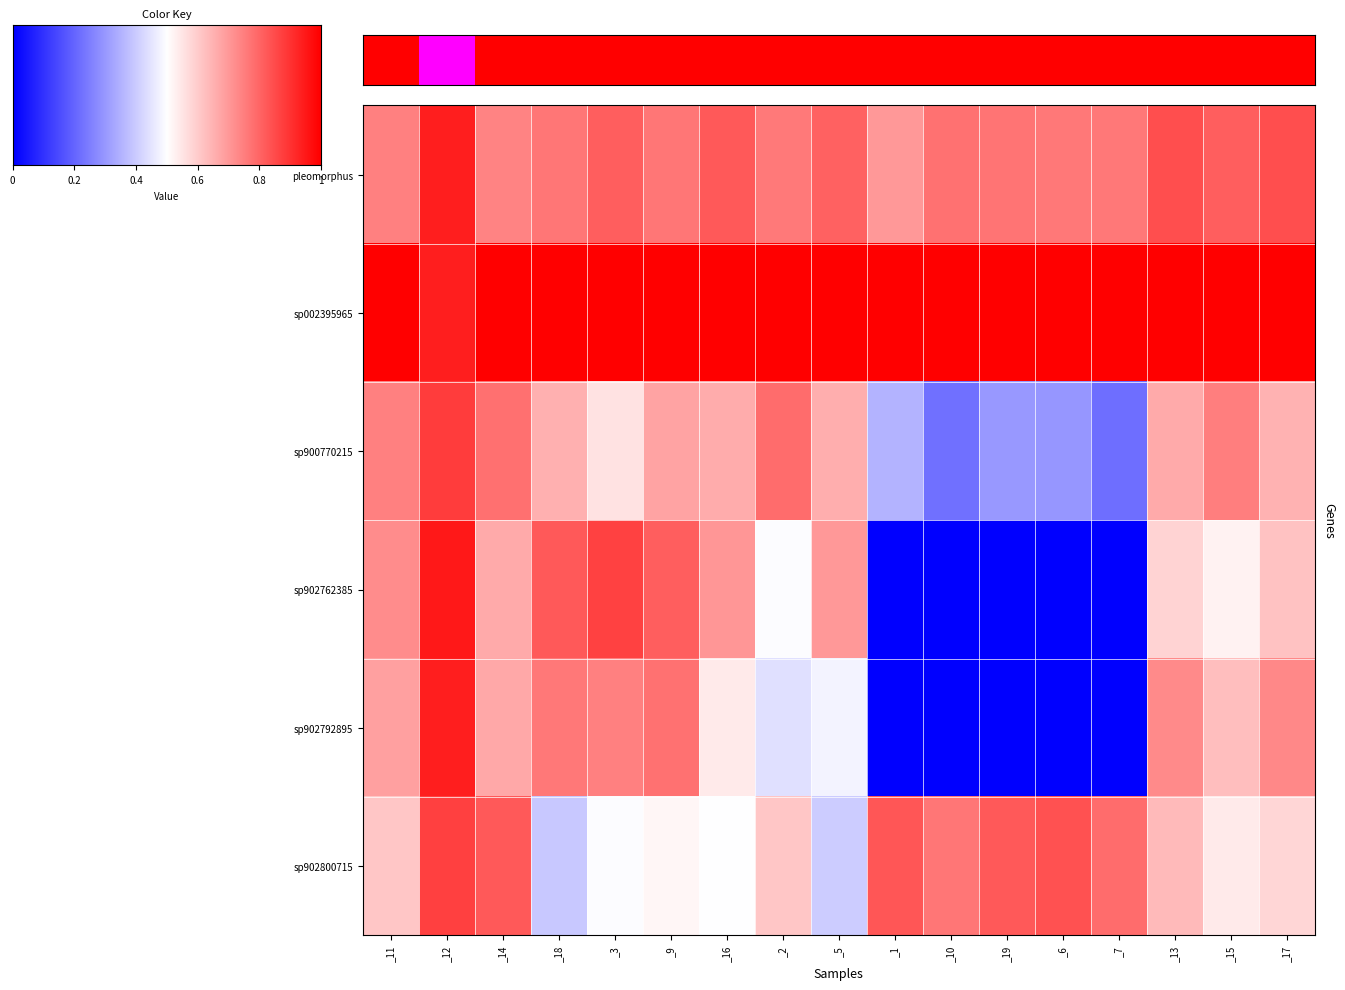

At how many categories does at least one series exceed 0?

17